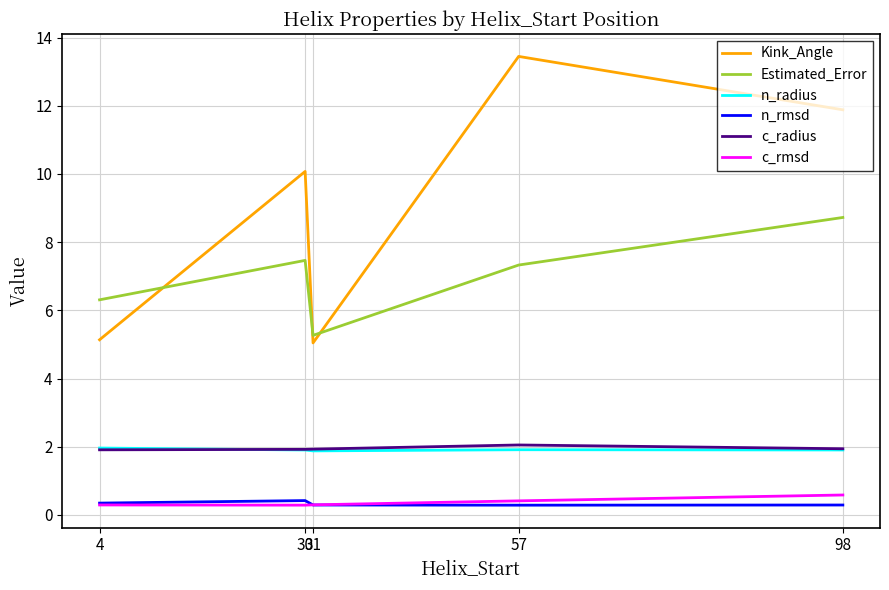

What is the approximate value of n_rmsd at 98?

0.3